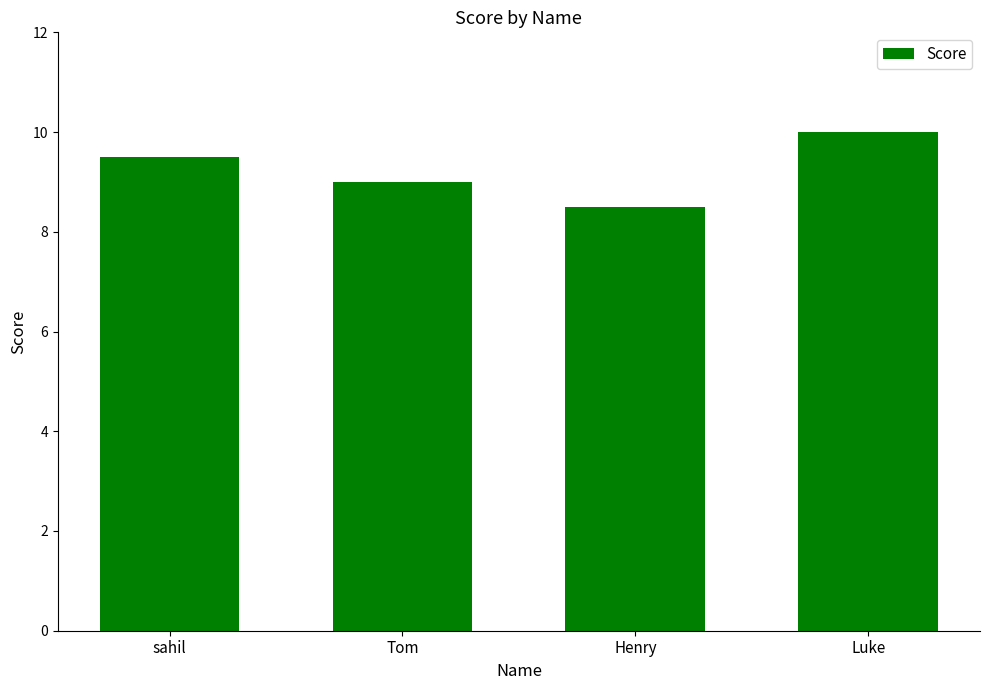

How many bars are there in total?

4